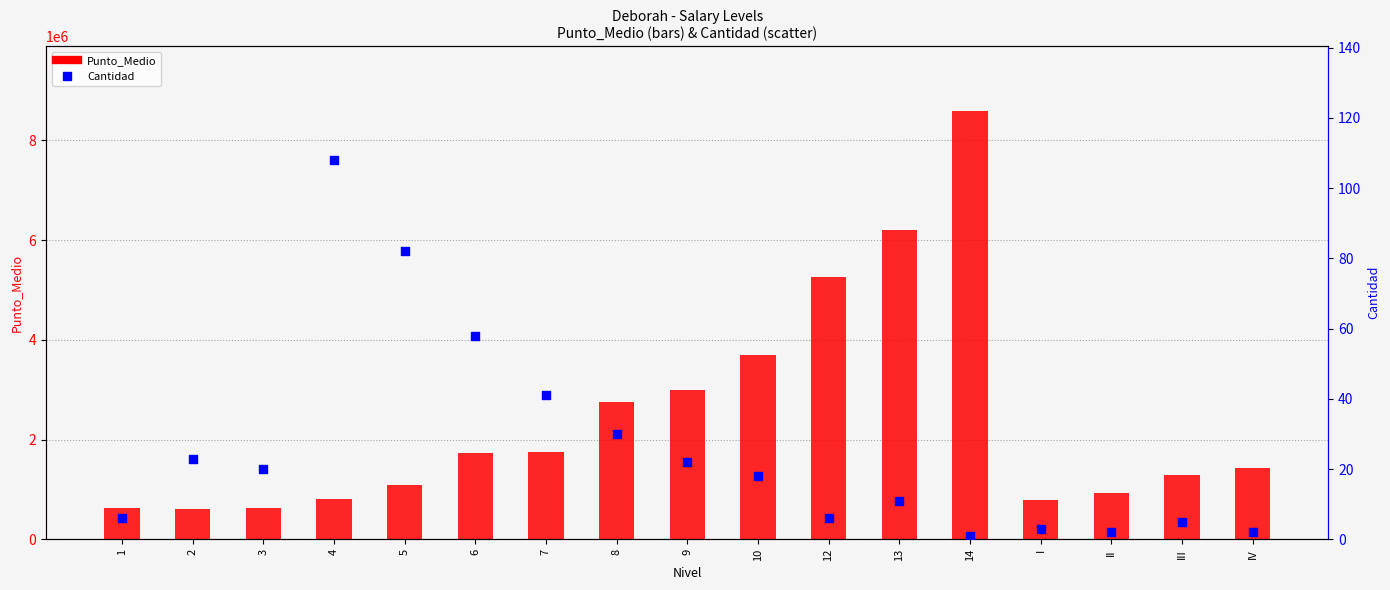

What are all the series names shown in the legend?

Punto_Medio, Cantidad